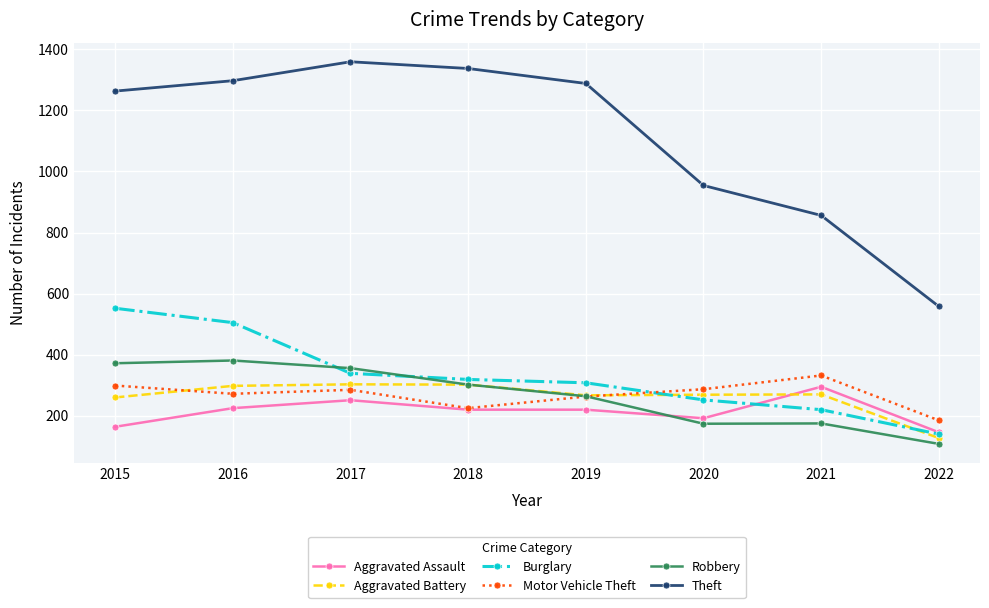

What is the value of the Aggravated Battery point at the 4th from the left?

302